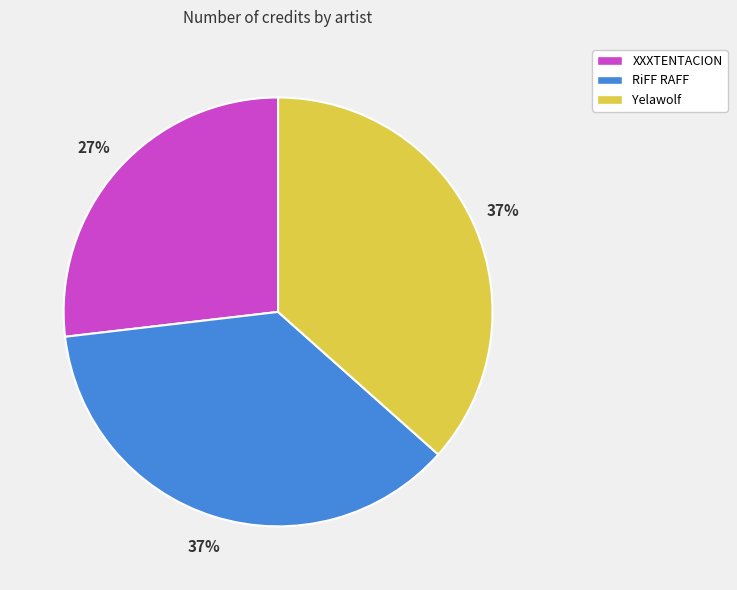

To the nearest percent, what percentage of the pie is Yelawolf?

37%